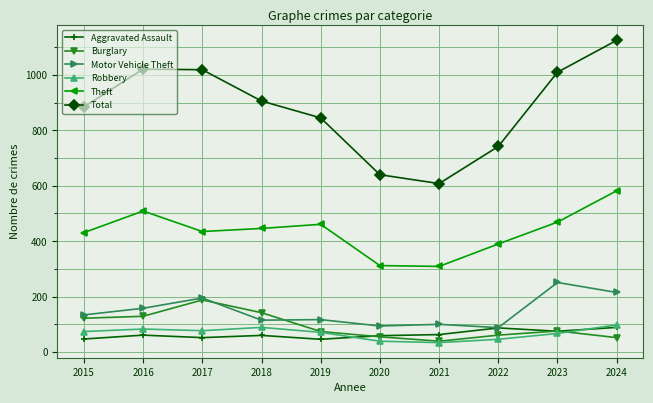

What is the total value across all series at 2020?

1199